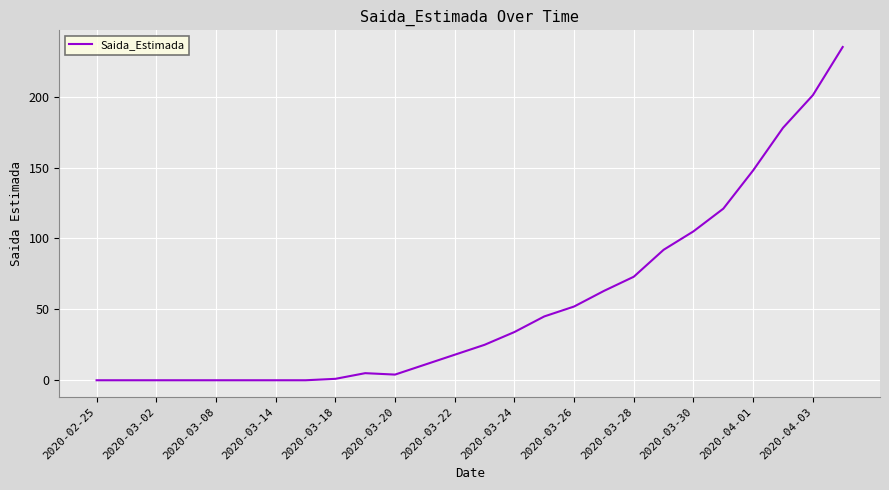

What is the maximum value shown in the chart?

235